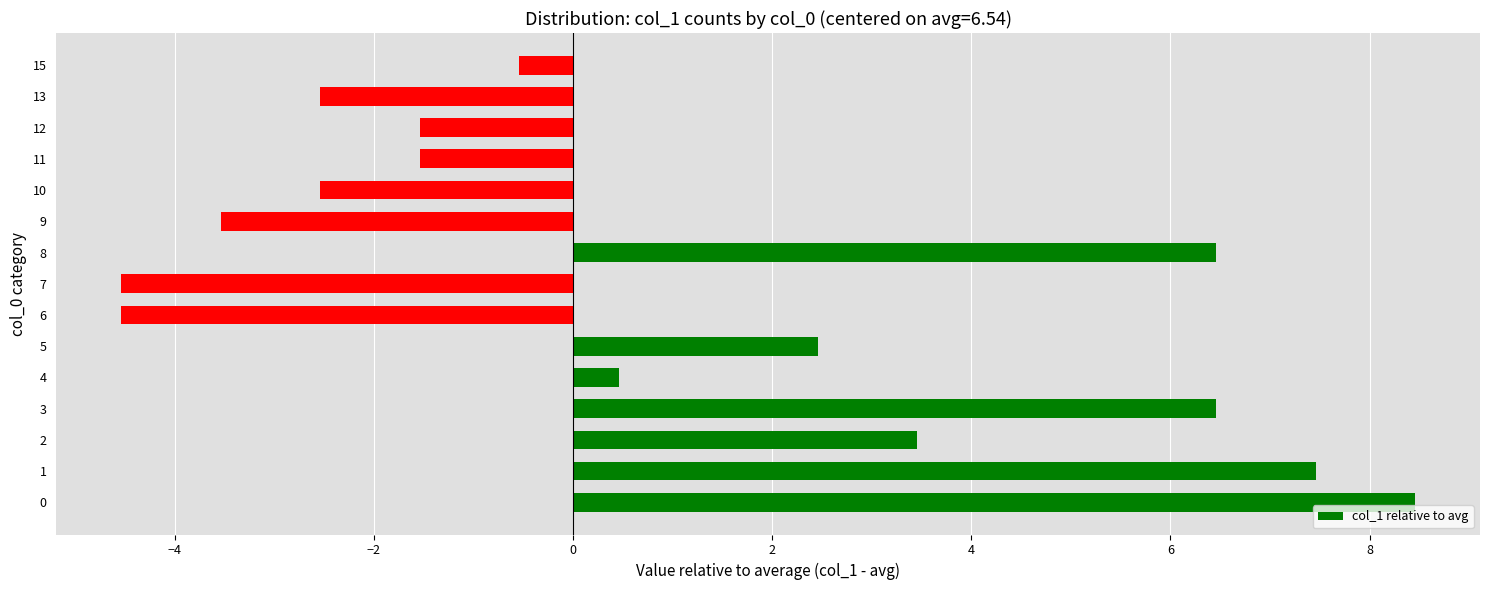

What is the change in value from 1 to 11?

-9.0